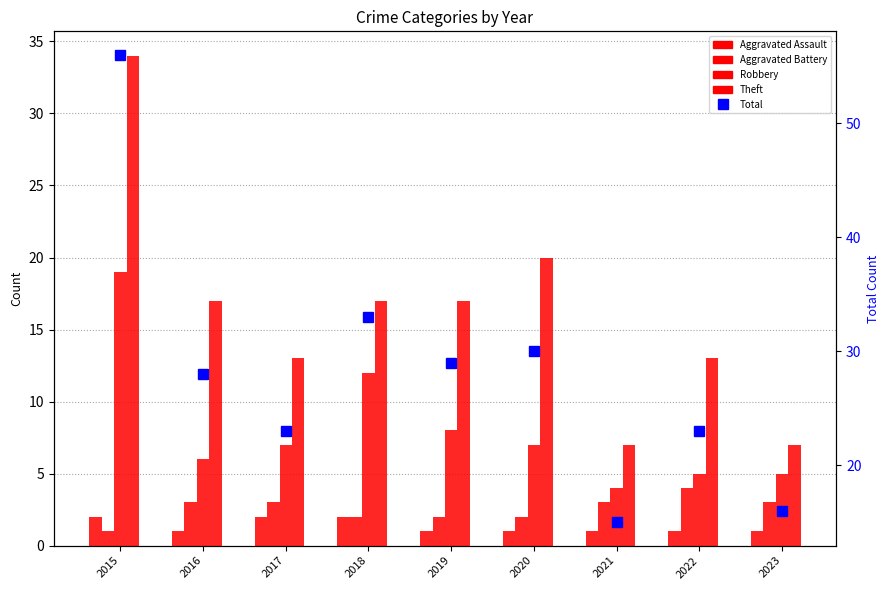

Which series has the largest range (max minus min)?

Total